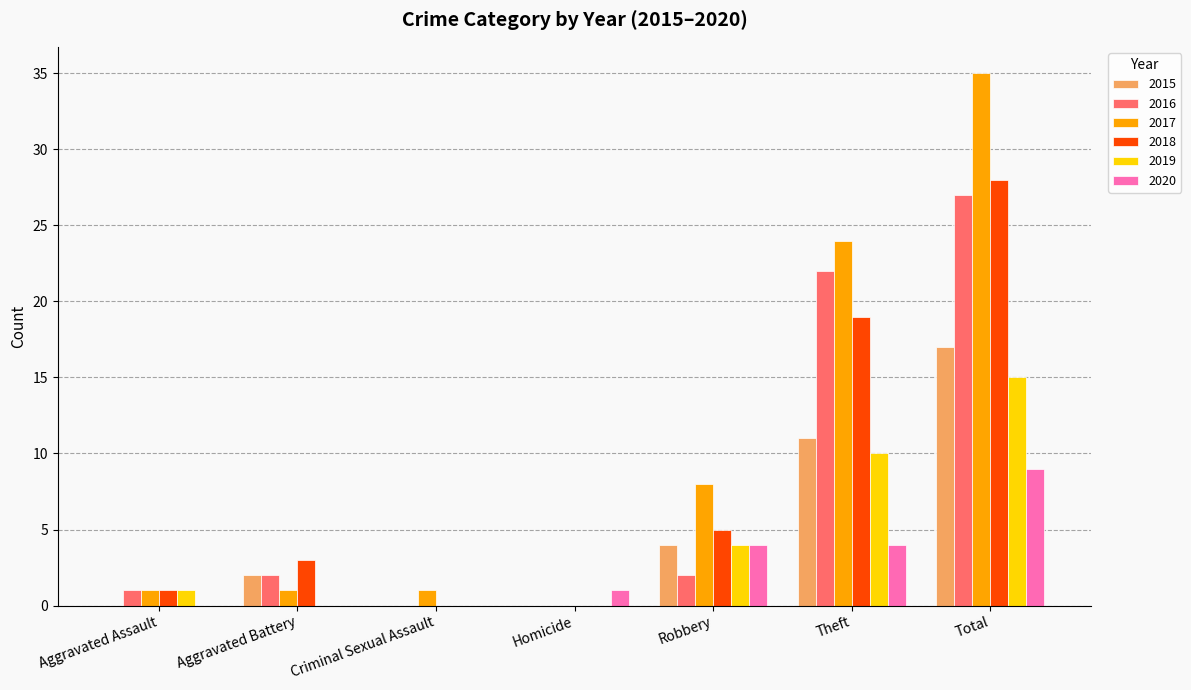

Are the bars horizontal?

No